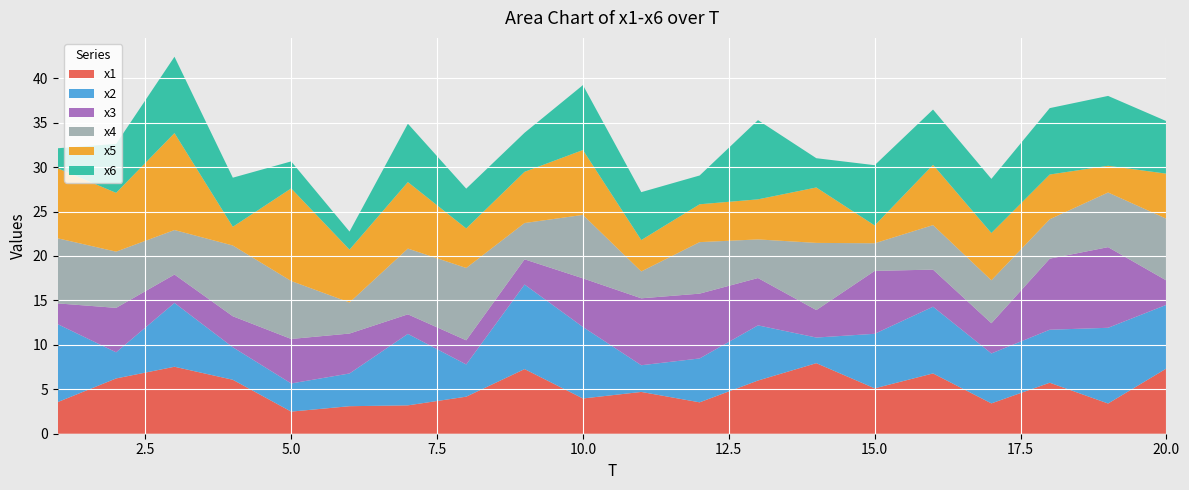

Reading right to left, transcribe all the data shown in this chart.

x1: 20=7.3	19=3.4	18=5.7	17=3.4	16=6.8	15=5.1	14=7.9	13=6.0	12=3.5	11=4.7	10=4.0	9=7.3	8=4.2	7=3.2	6=3.1	5=2.5	4=6.1	3=7.5	2=6.2	1=3.6
x2: 20=7.2	19=8.5	18=6.0	17=5.6	16=7.5	15=6.1	14=2.9	13=6.2	12=4.9	11=3.0	10=8.0	9=9.5	8=3.6	7=8.0	6=3.7	5=3.2	4=3.7	3=7.2	2=2.9	1=8.8
x3: 20=2.7	19=9.1	18=8.0	17=3.4	16=4.2	15=7.1	14=3.1	13=5.3	12=7.3	11=7.5	10=5.5	9=2.8	8=2.7	7=2.2	6=4.5	5=5.0	4=3.5	3=3.2	2=5.0	1=2.3
x4: 20=6.9	19=6.1	18=4.4	17=4.8	16=5.0	15=3.1	14=7.6	13=4.3	12=5.8	11=3.0	10=7.1	9=4.1	8=8.1	7=7.4	6=3.5	5=6.5	4=8.0	3=5.0	2=6.3	1=7.3
x5: 20=5.1	19=3.0	18=5.0	17=5.3	16=6.8	15=2.0	14=6.2	13=4.5	12=4.3	11=3.5	10=7.3	9=5.8	8=4.4	7=7.5	6=5.9	5=10.4	4=2.1	3=10.9	2=6.6	1=7.9
x6: 20=5.9	19=7.9	18=7.5	17=6.1	16=6.2	15=6.8	14=3.3	13=8.9	12=3.2	11=5.4	10=7.3	9=4.4	8=4.5	7=6.6	6=2.0	5=3.0	4=5.5	3=8.6	2=5.5	1=2.3